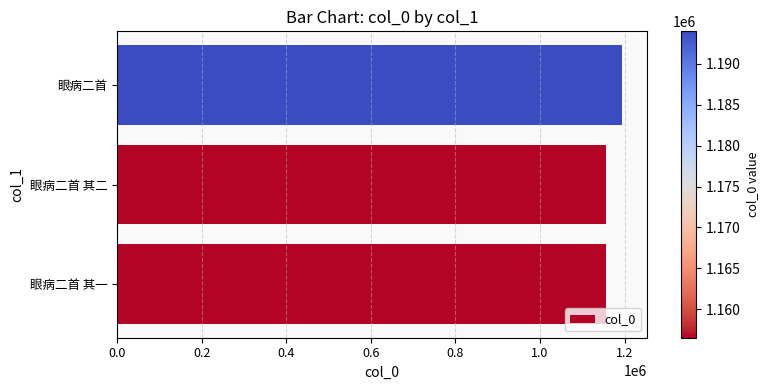

What is the maximum value shown in the chart?

1193958